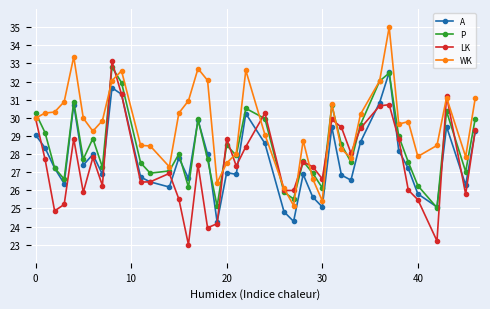

Which series has the largest total across all categories?

WK